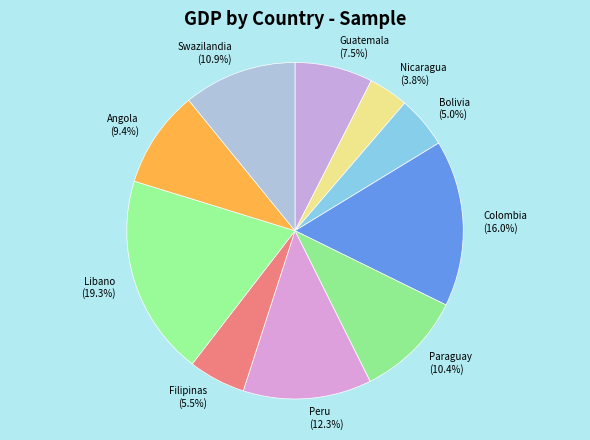

Count the number of slices in the pie.

10